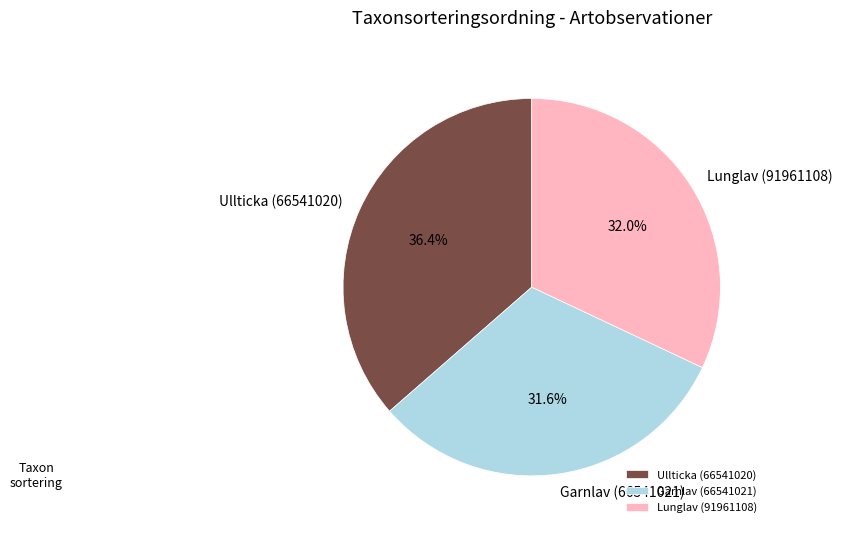

Count the number of slices in the pie.

3